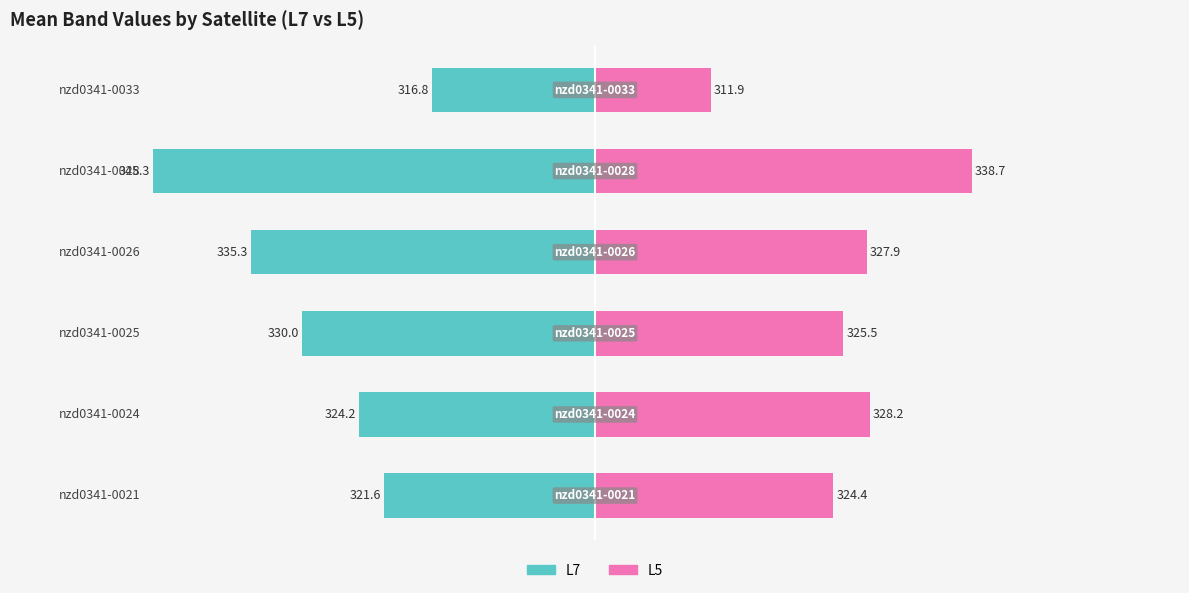

True or false: L7 has a value of -7.5 at −20.

False